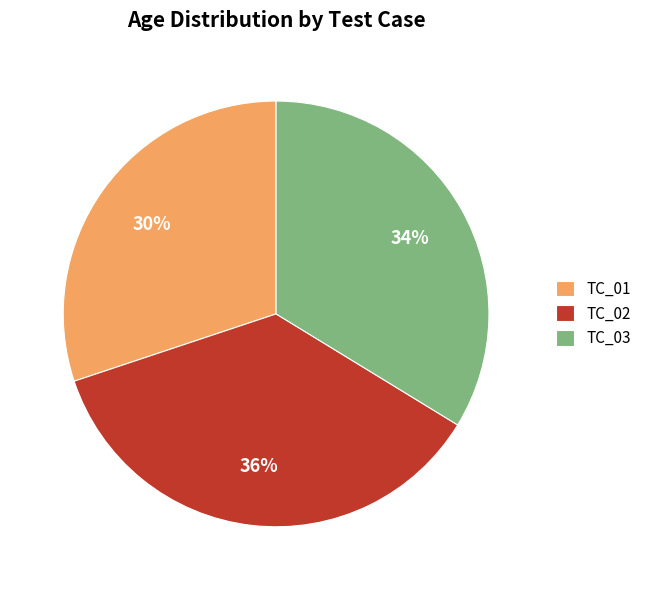

What percentage is the TC_03 slice, to the nearest percent?

34%